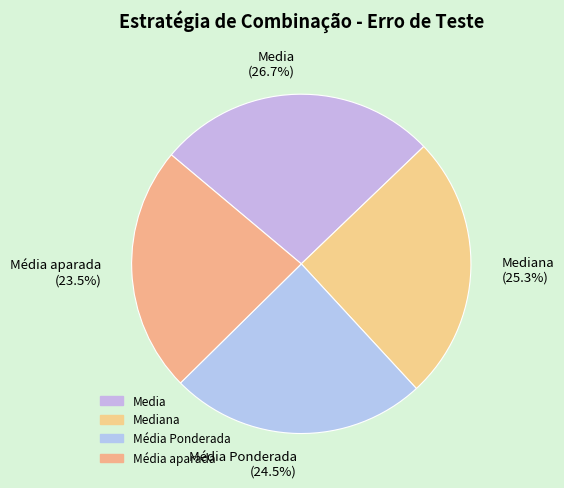

Is there any slice that represents more than half of the pie?

No